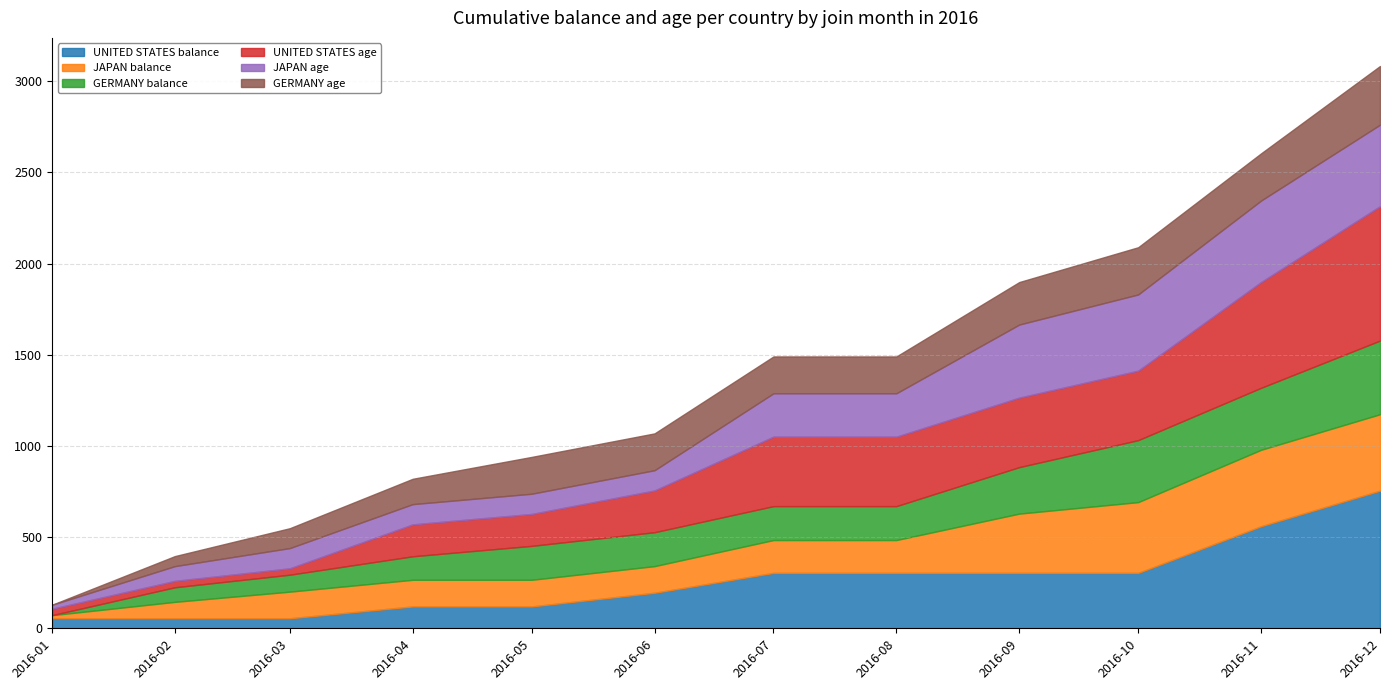

Between which two adjacent categories do GERMANY balance and UNITED STATES balance first intersect?

2016-01 and 2016-02